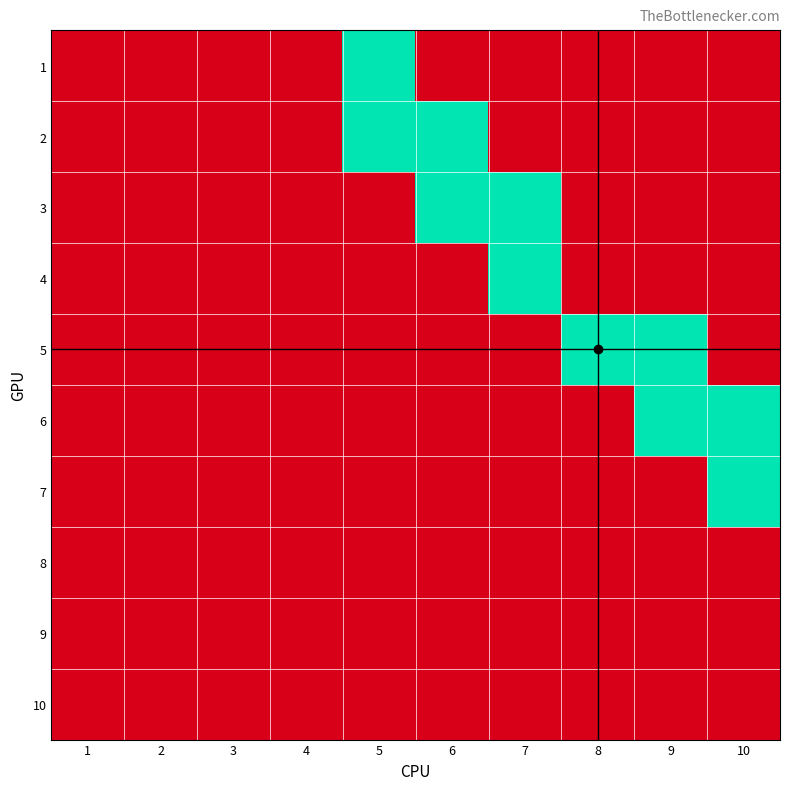

True or false: 3 has a value of 0 at 8.

False